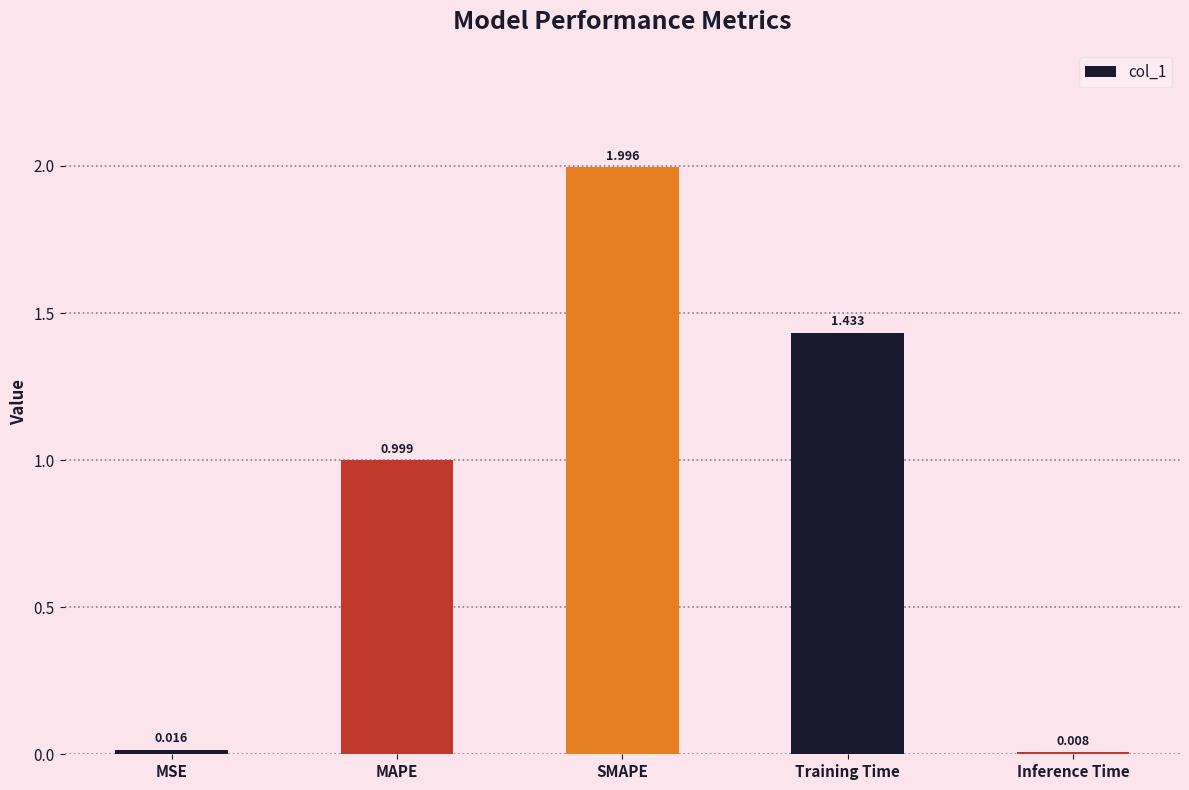

What is the sum of the values at SMAPE and MAPE?

3.0